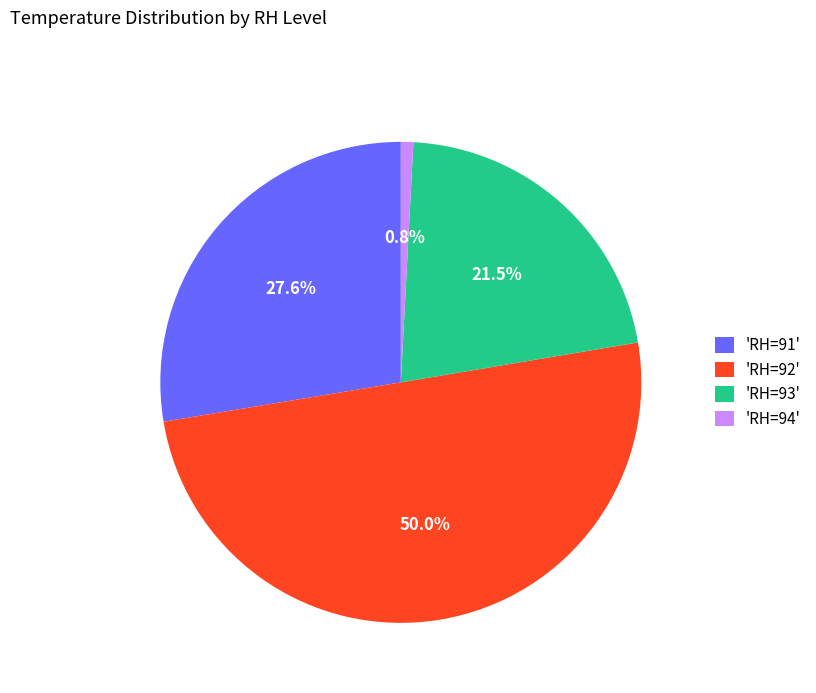

What is the majority slice?

'RH=92'